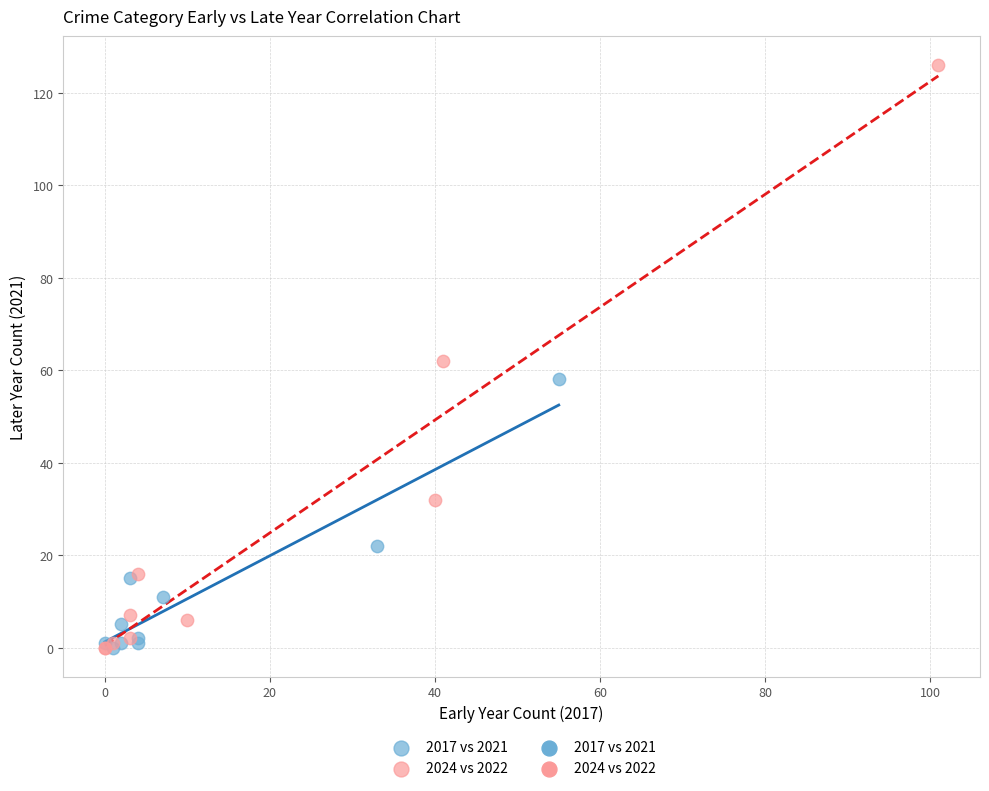

Which series has the widest spread of Y values?

2024 vs 2022